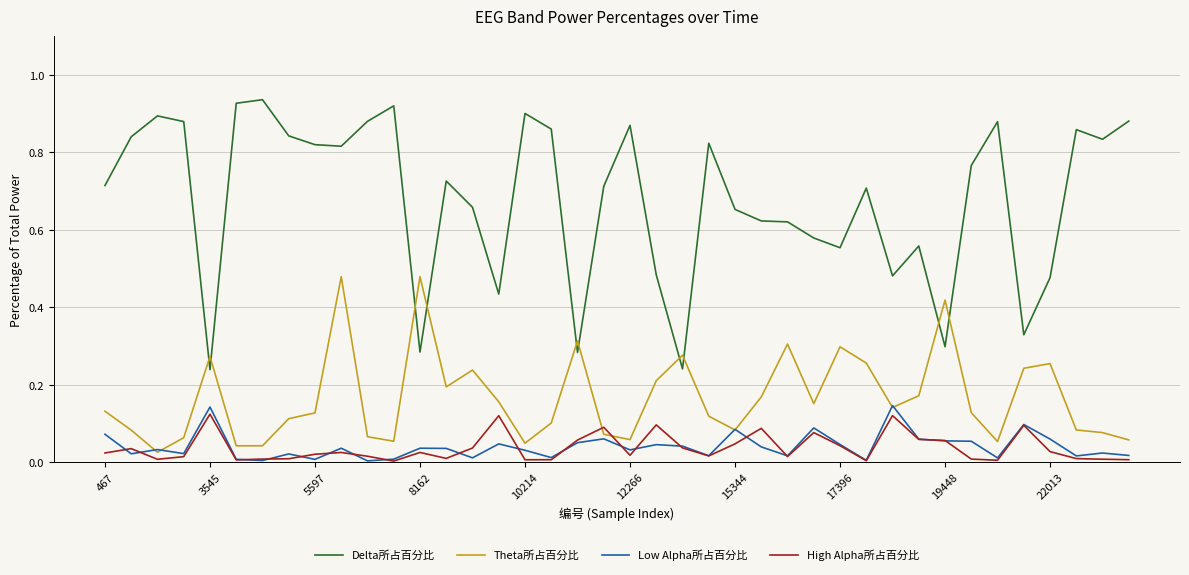

Which series has the largest total across all categories?

Delta所占百分比